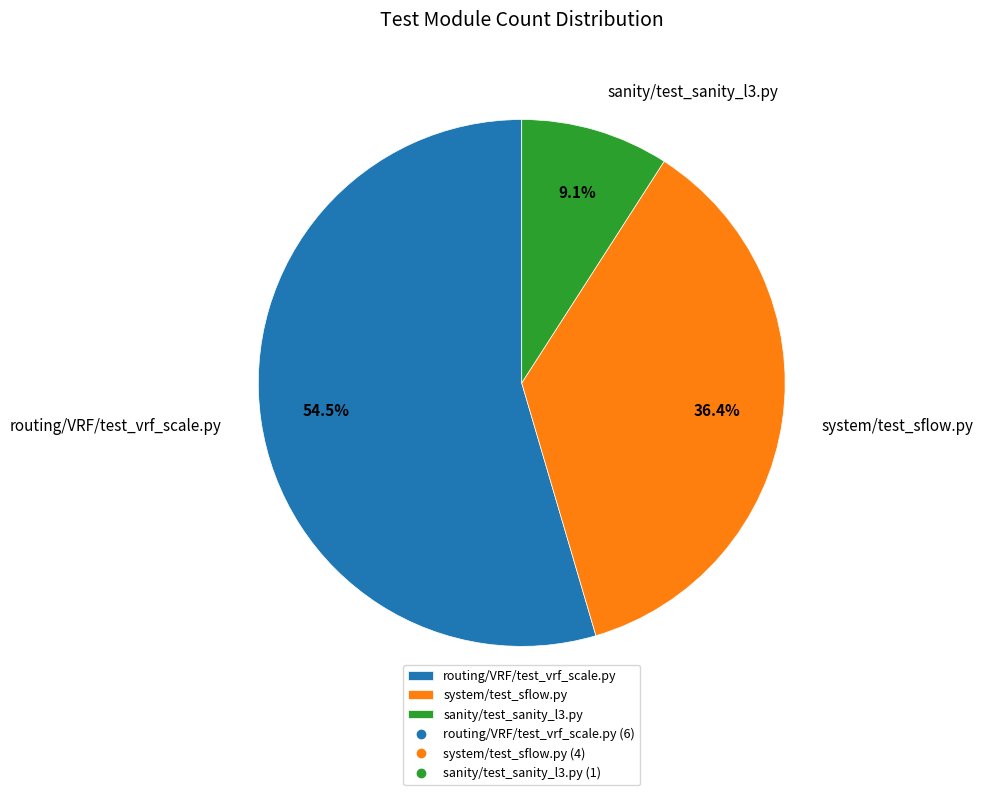

What is the smallest slice in the pie chart?

sanity/test_sanity_l3.py